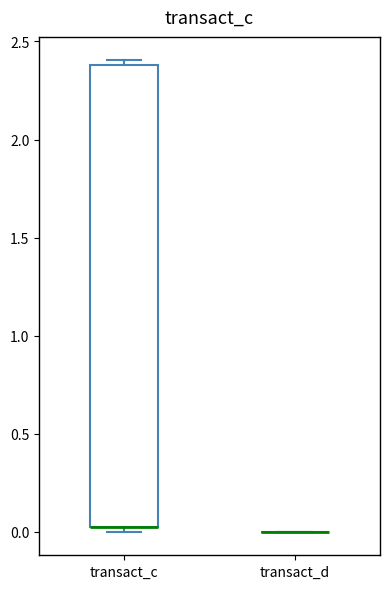

Which box is the tallest, from its lower edge to its upper edge?

transact_c